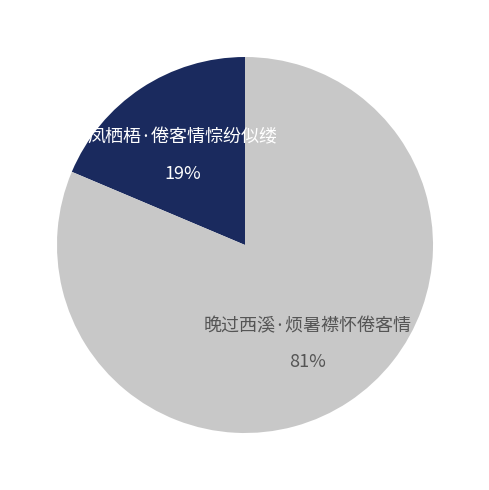

How many segments does this pie chart have?

2